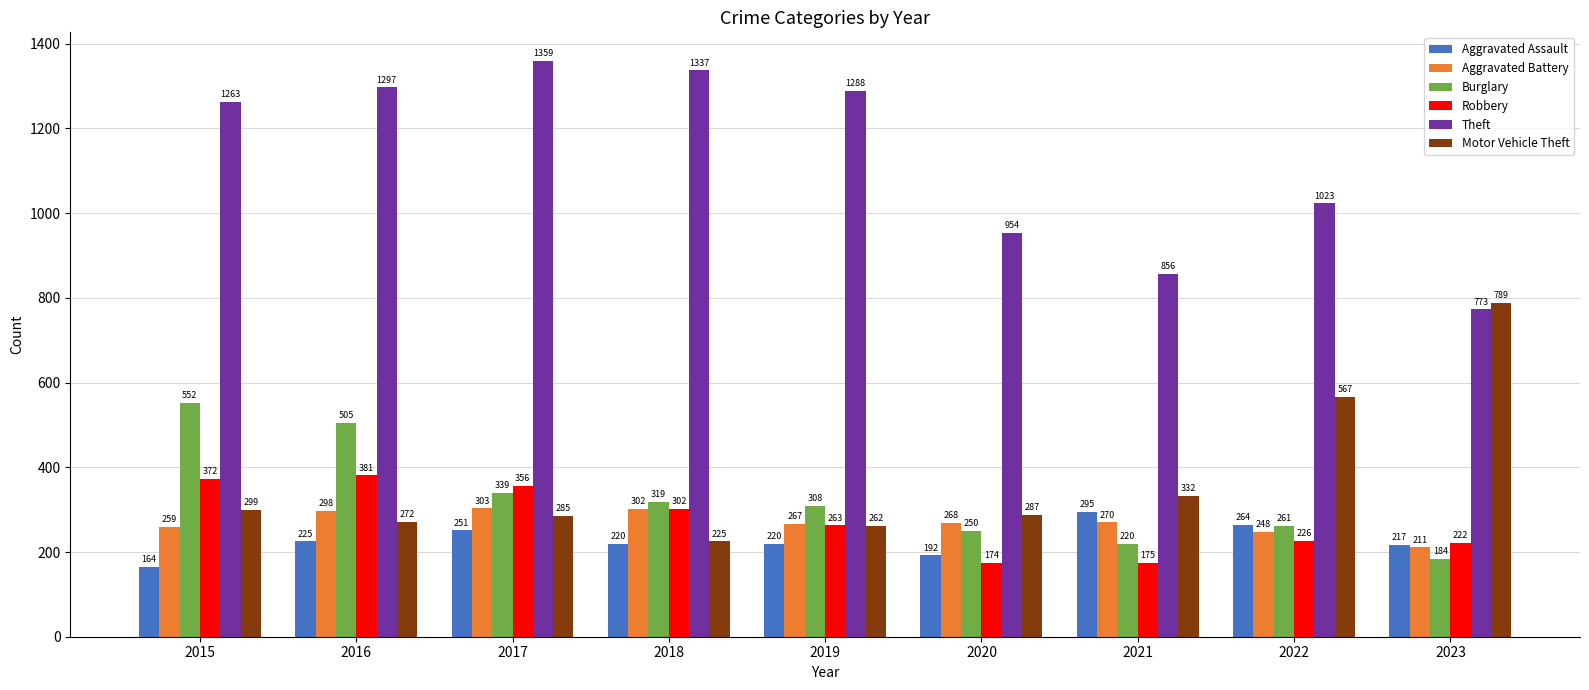

At which category is the sum across all series the highest?

2016